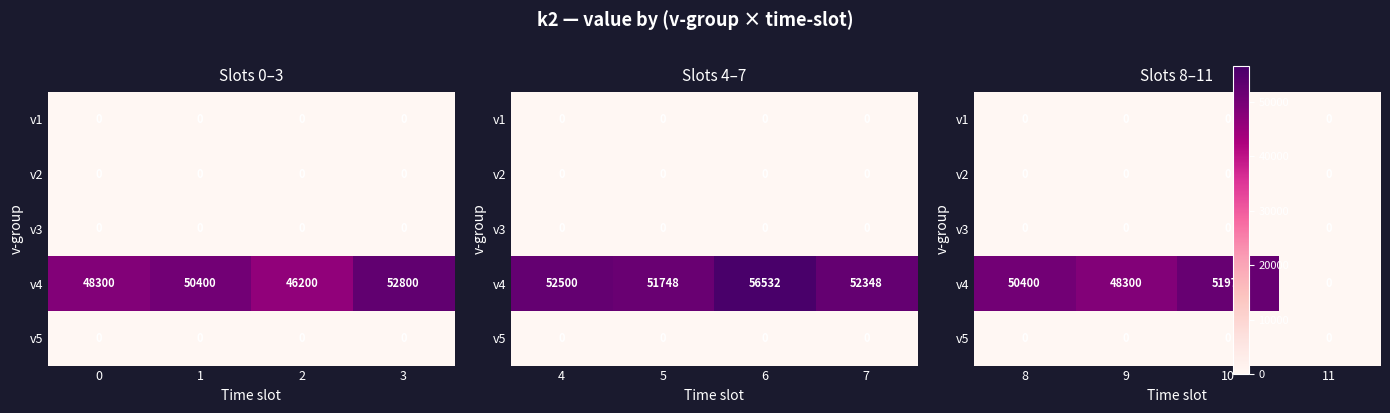

Which series has the largest range (max minus min)?

v4